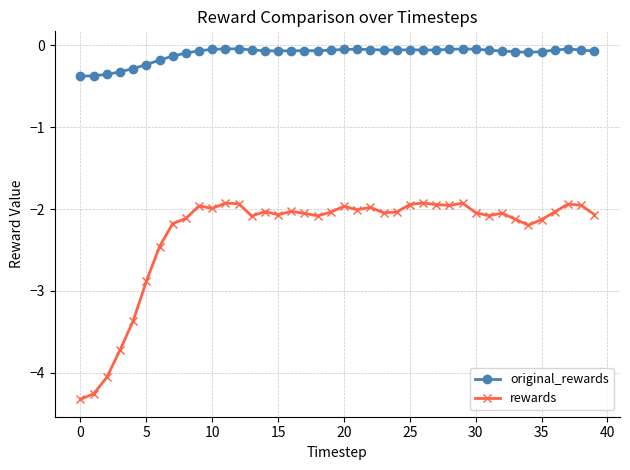

True or false: rewards has more than 0 points higher than both neighbors.

True